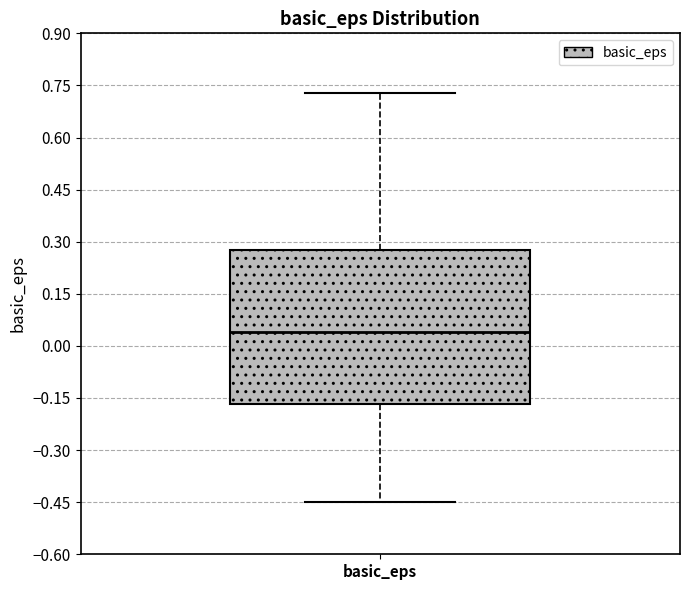

Where is the lower edge of the box for basic_eps on the y-axis? The values are not printed on the chart, so give them approximately, as read against the axis.

-0.16